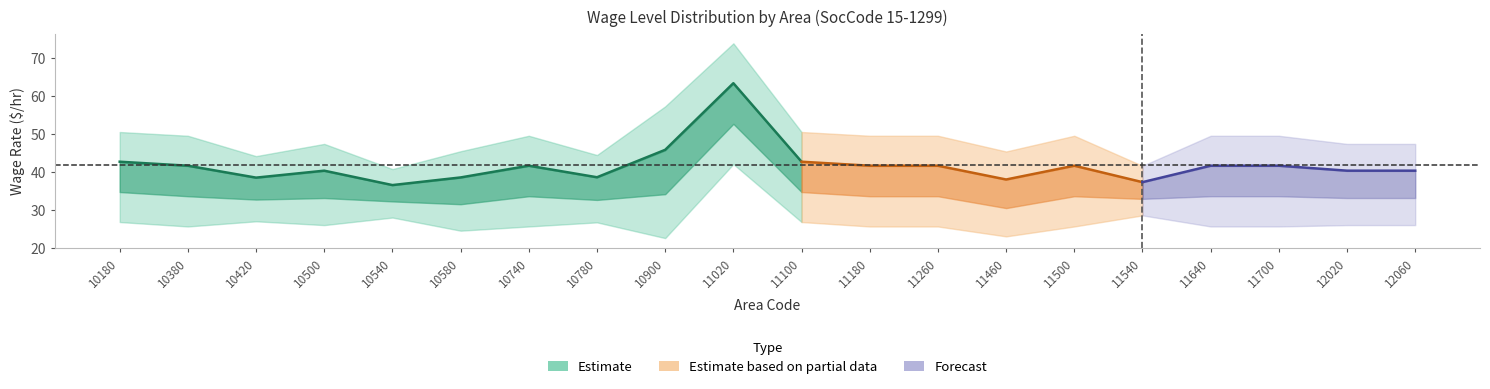

What is the value of the Average point at the 13th from the left?

41.6